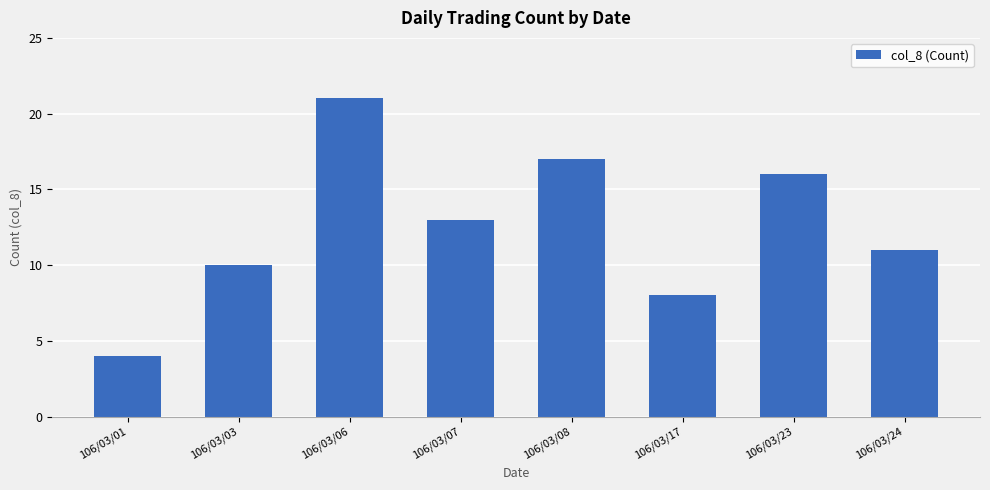

How many categories are shown in the chart?

8